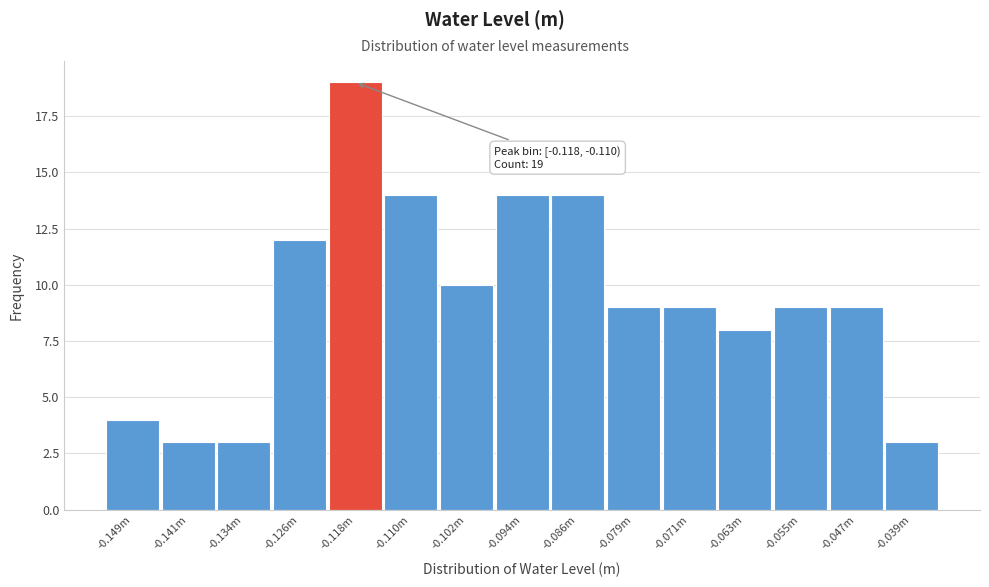

Reading left to right, extract all data points from this chart.

4	3	3	12	19	14	10	14	14	9	9	8	9	9	3